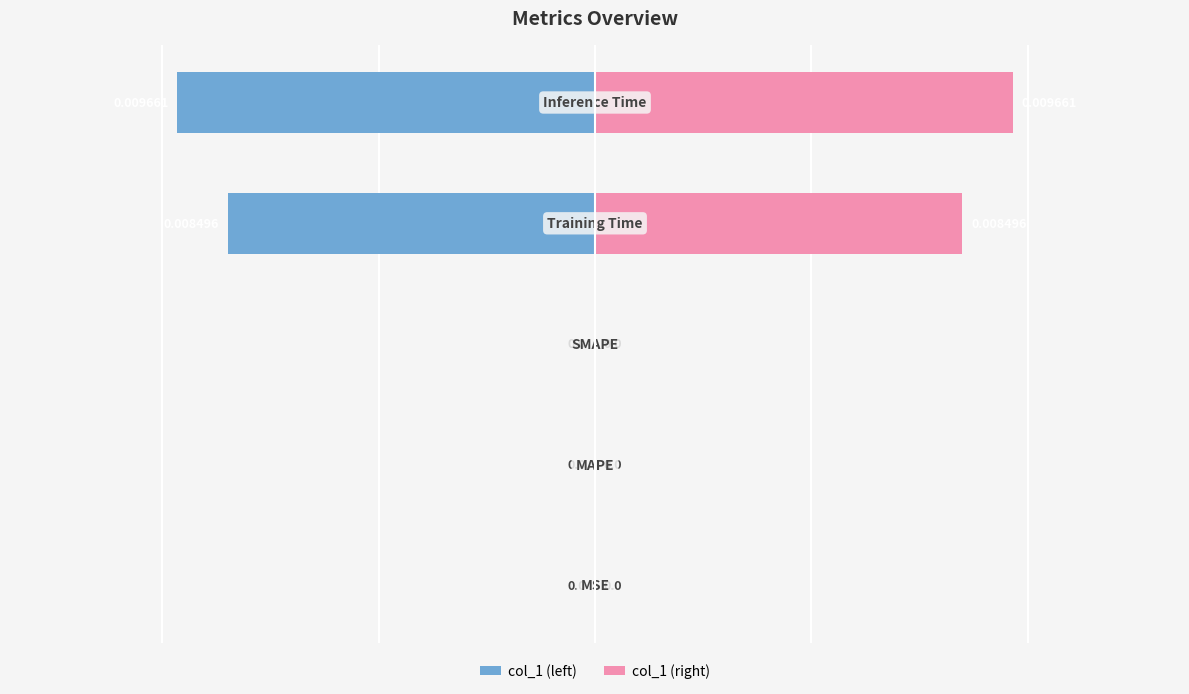

The col_1 (right) series shows 0.0 at 2. True or false?

True